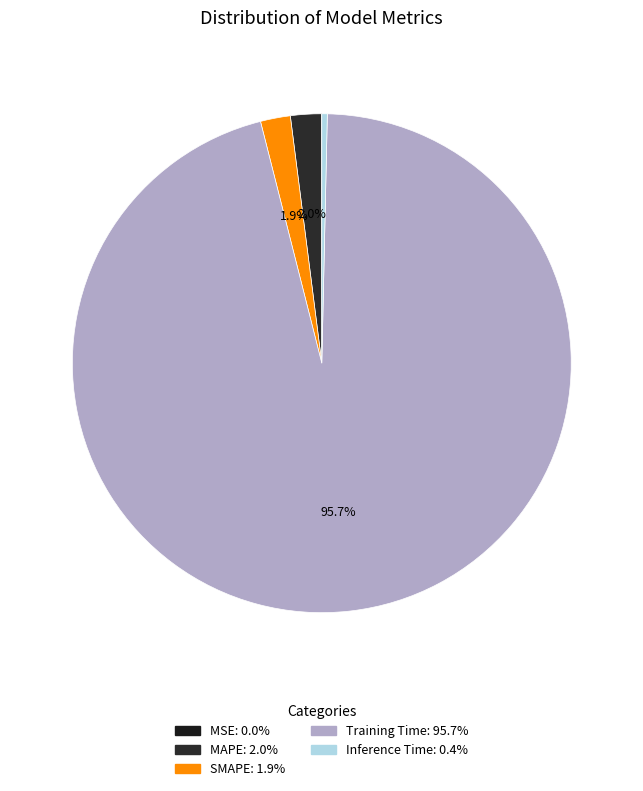

Rank the categories by value from highest to lowest.

Training Time, MAPE, SMAPE, Inference Time, MSE